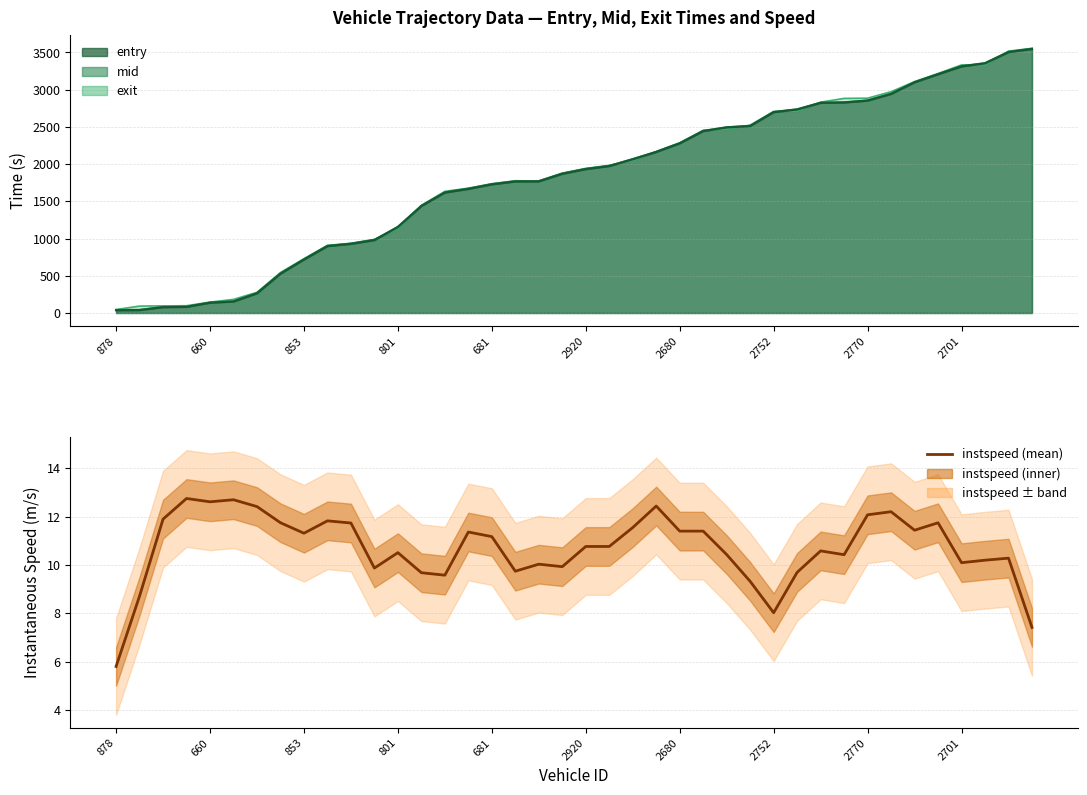

What is the label of the 15th point from the left?

14